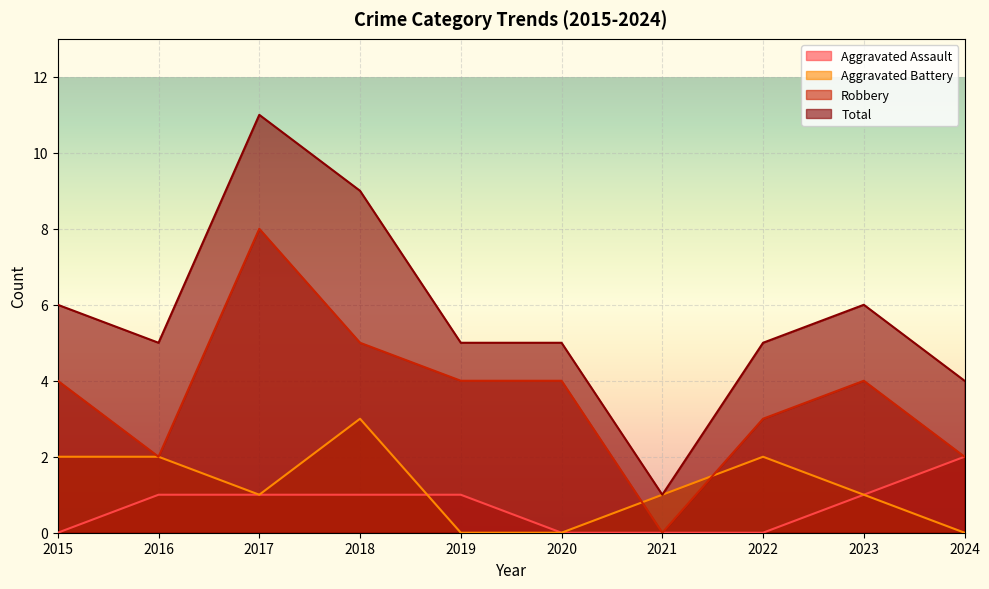

True or false: Aggravated Assault and Robbery intersect in this chart.

False